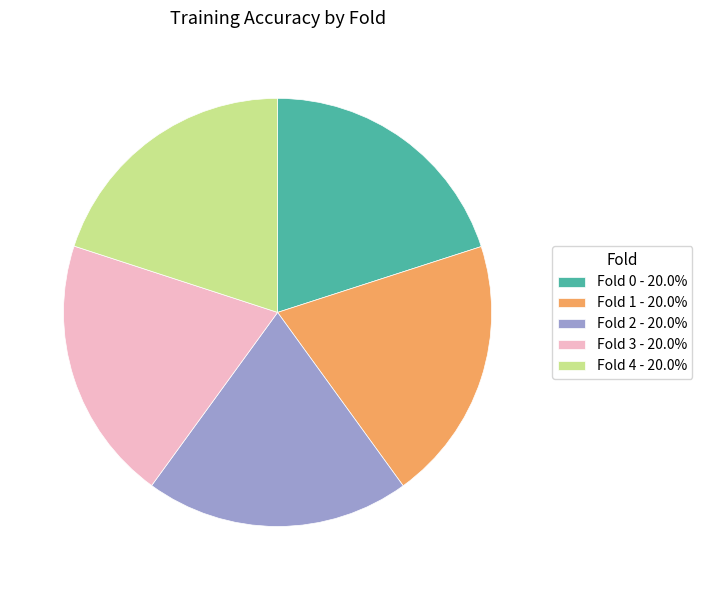

Is there a majority slice in this chart?

No